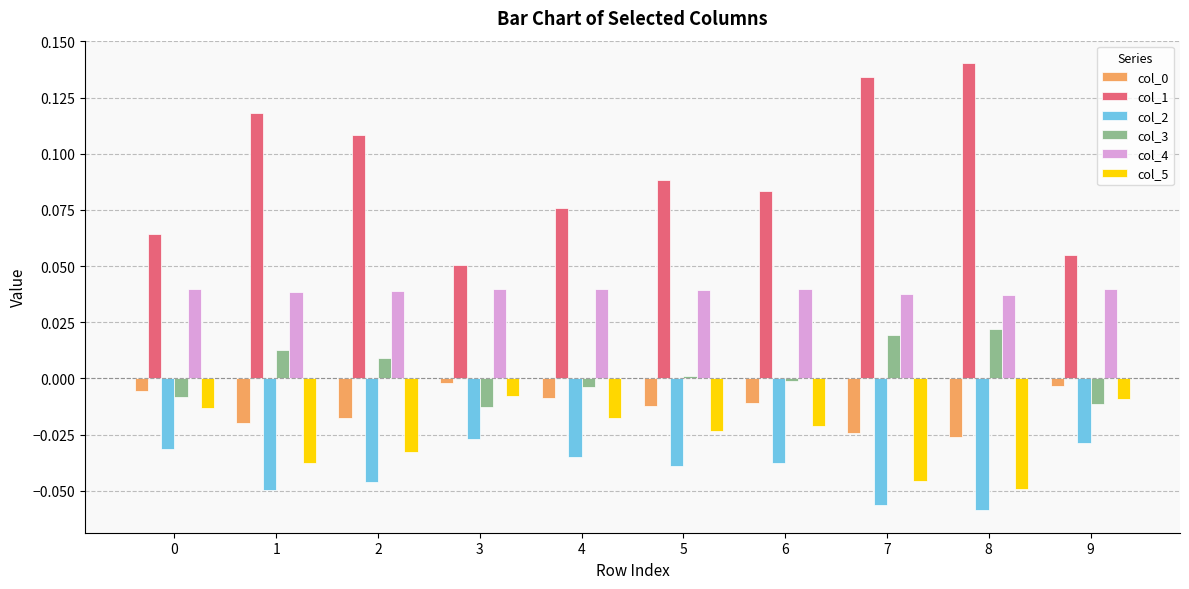

Which series has the widest spread of values?

col_1